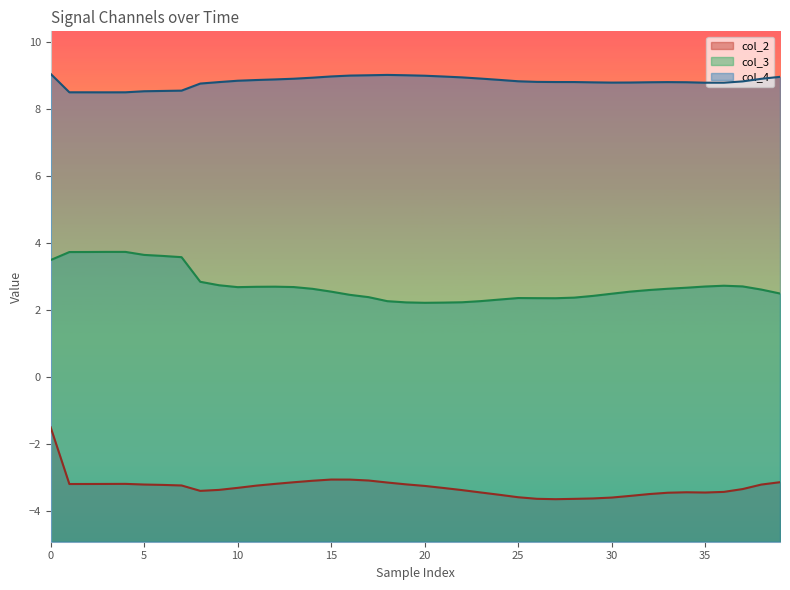

Reading left to right, what are all the values shown in this chart?

col_2: -1.5	-3.2	-3.2	-3.2	-3.2	-3.2	-3.2	-3.2	-3.4	-3.4	-3.3	-3.2	-3.2	-3.1	-3.1	-3.1	-3.1	-3.1	-3.1	-3.2	-3.2	-3.3	-3.4	-3.4	-3.5	-3.6	-3.6	-3.6	-3.6	-3.6	-3.6	-3.5	-3.5	-3.4	-3.4	-3.4	-3.4	-3.3	-3.2	-3.1
col_3: 3.5	3.7	3.7	3.7	3.7	3.6	3.6	3.6	2.8	2.7	2.7	2.7	2.7	2.7	2.6	2.6	2.5	2.4	2.3	2.2	2.2	2.2	2.2	2.3	2.3	2.4	2.4	2.4	2.4	2.4	2.5	2.6	2.6	2.6	2.7	2.7	2.7	2.7	2.6	2.5
col_4: 9.0	8.5	8.5	8.5	8.5	8.5	8.5	8.5	8.8	8.8	8.8	8.9	8.9	8.9	8.9	9.0	9.0	9.0	9.0	9.0	9.0	9.0	8.9	8.9	8.9	8.8	8.8	8.8	8.8	8.8	8.8	8.8	8.8	8.8	8.8	8.8	8.8	8.8	8.9	9.0